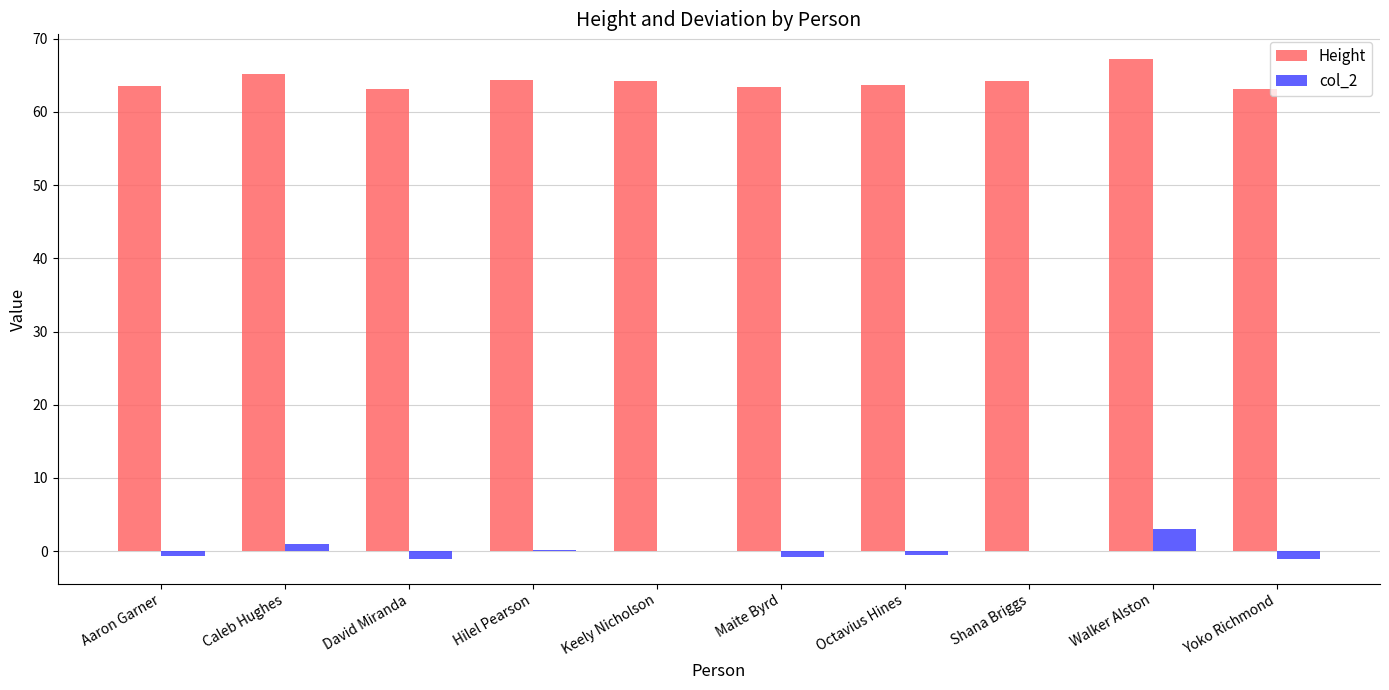

What is the greatest value displayed?

67.2